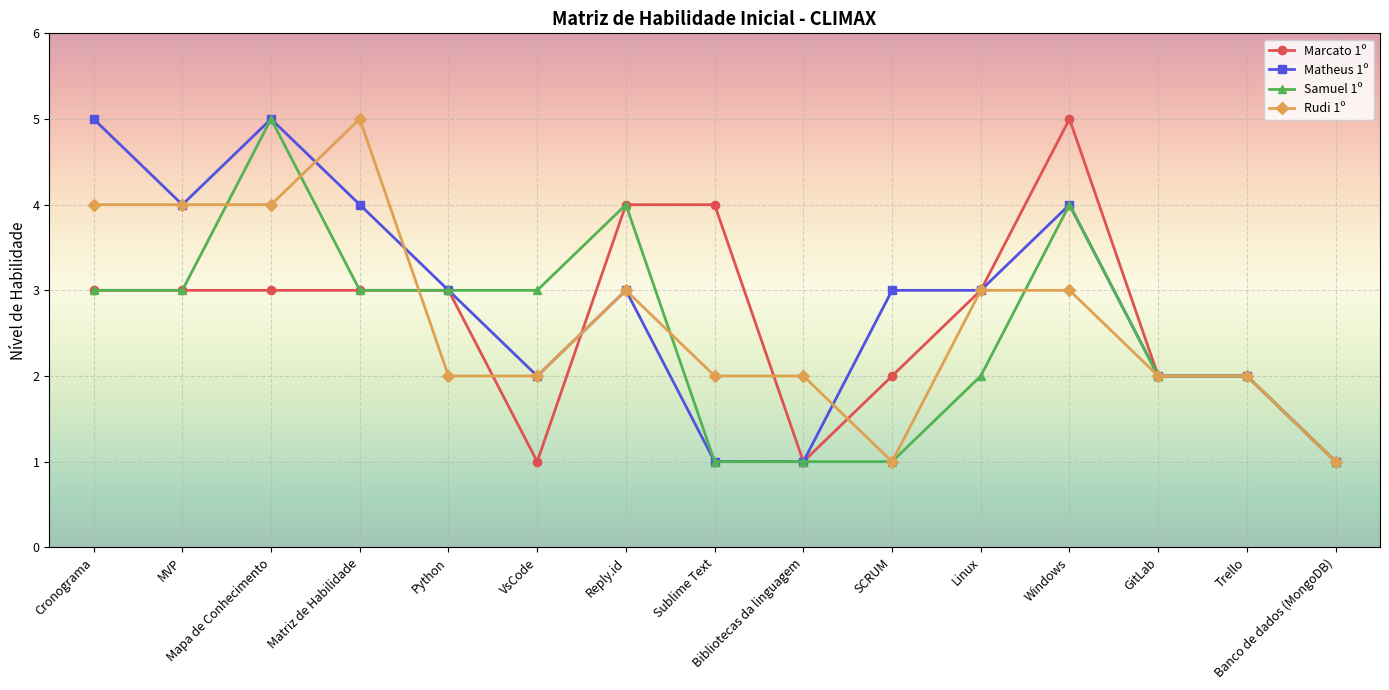

What is the label of the 6th point from the left?

VsCode